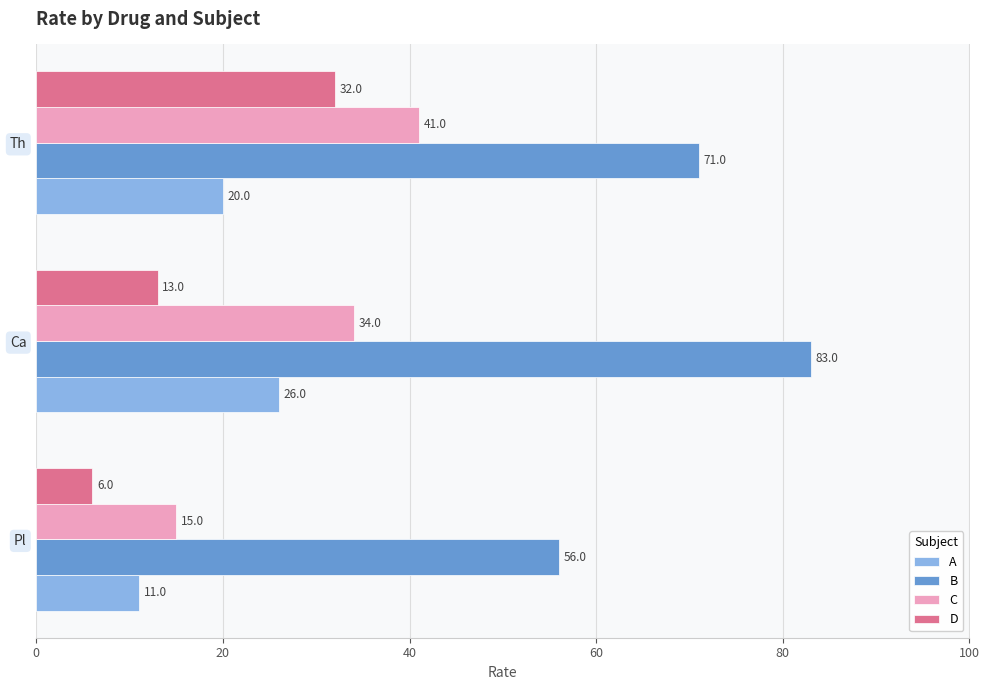

What is the spread (max minus min) of values at Ca?

70